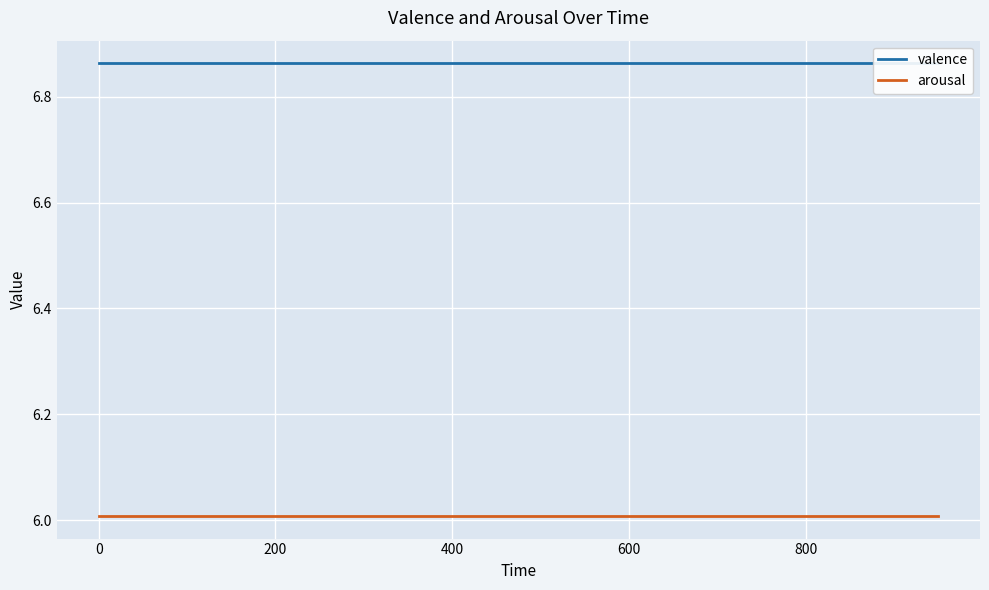

The valence series shows 3.9 at 13. True or false?

False